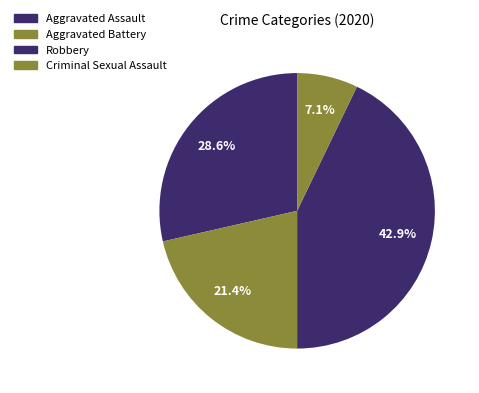

How many segments does this pie chart have?

4